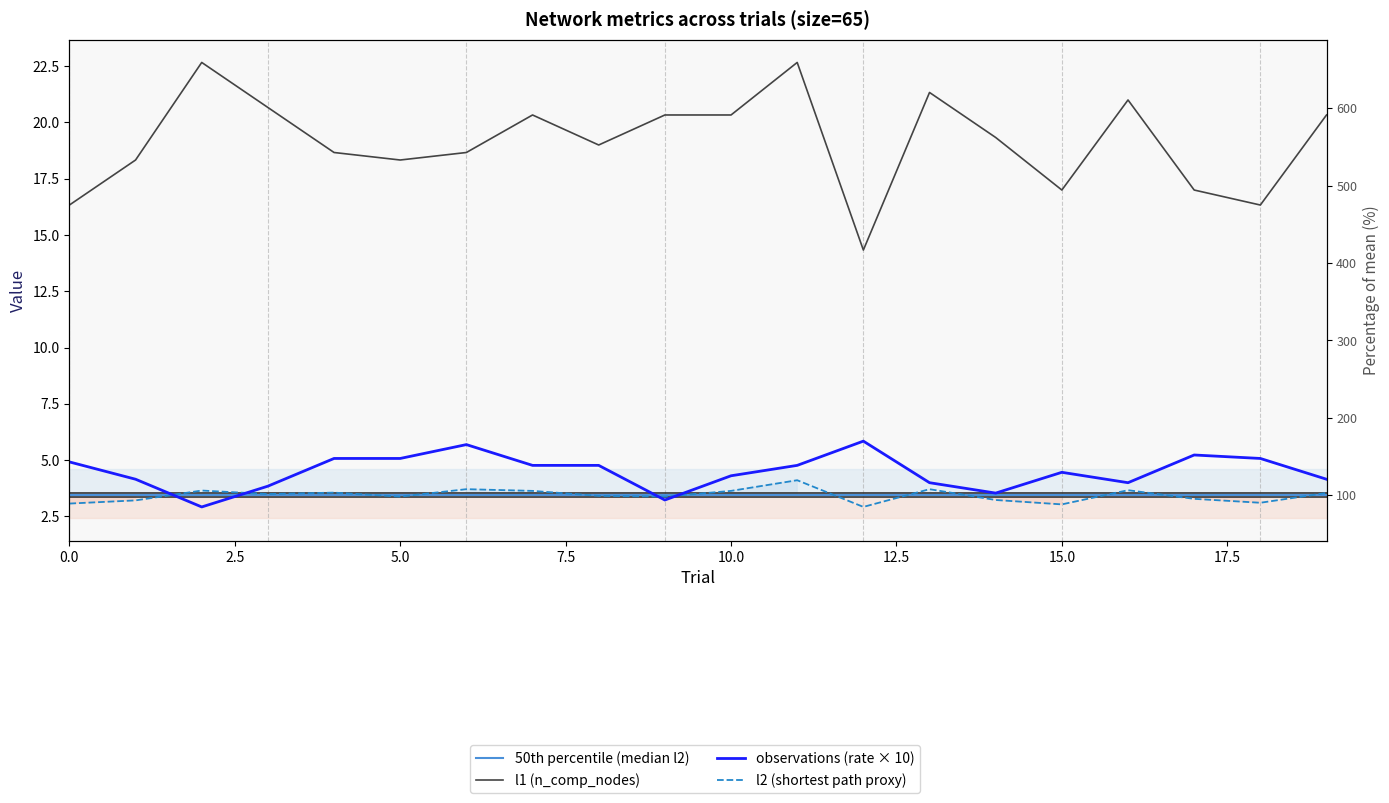

True or false: 50th percentile (median l2) has a value of 5.2 at 18.

False